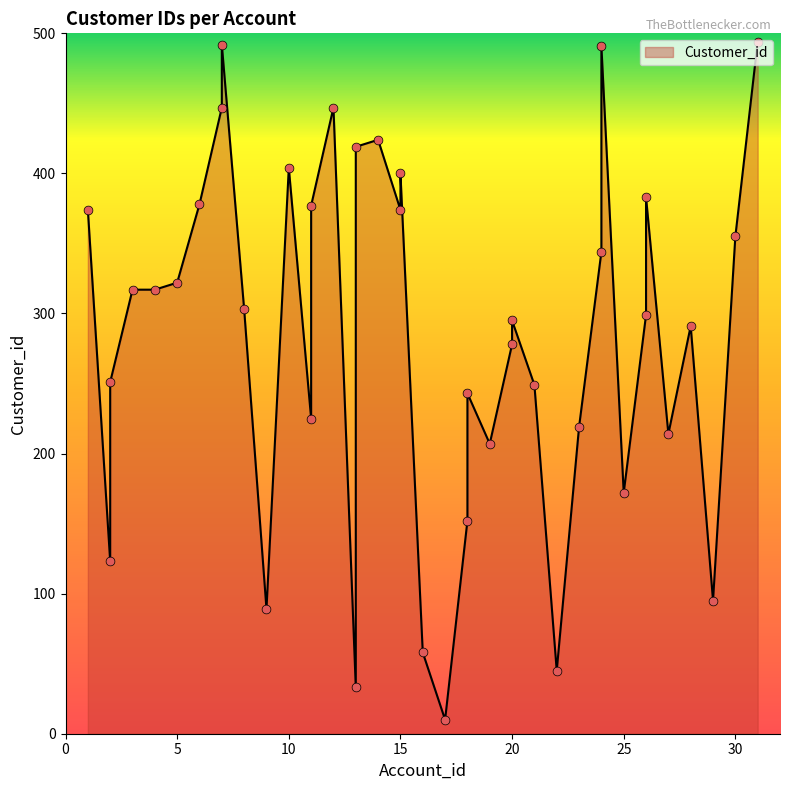

What is the change in value from 6 to 15?

-4